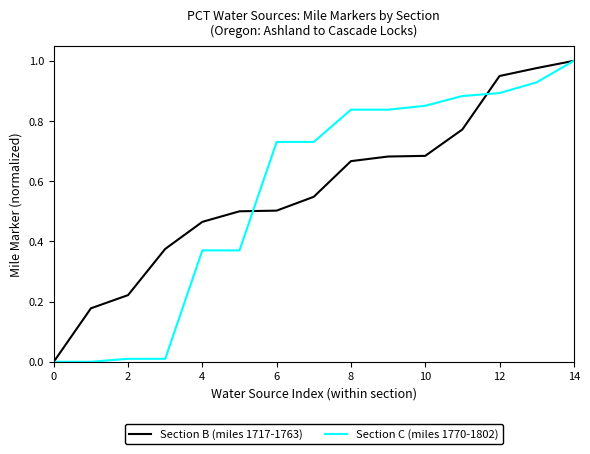

Is this an area chart (filled region under the line)?

No